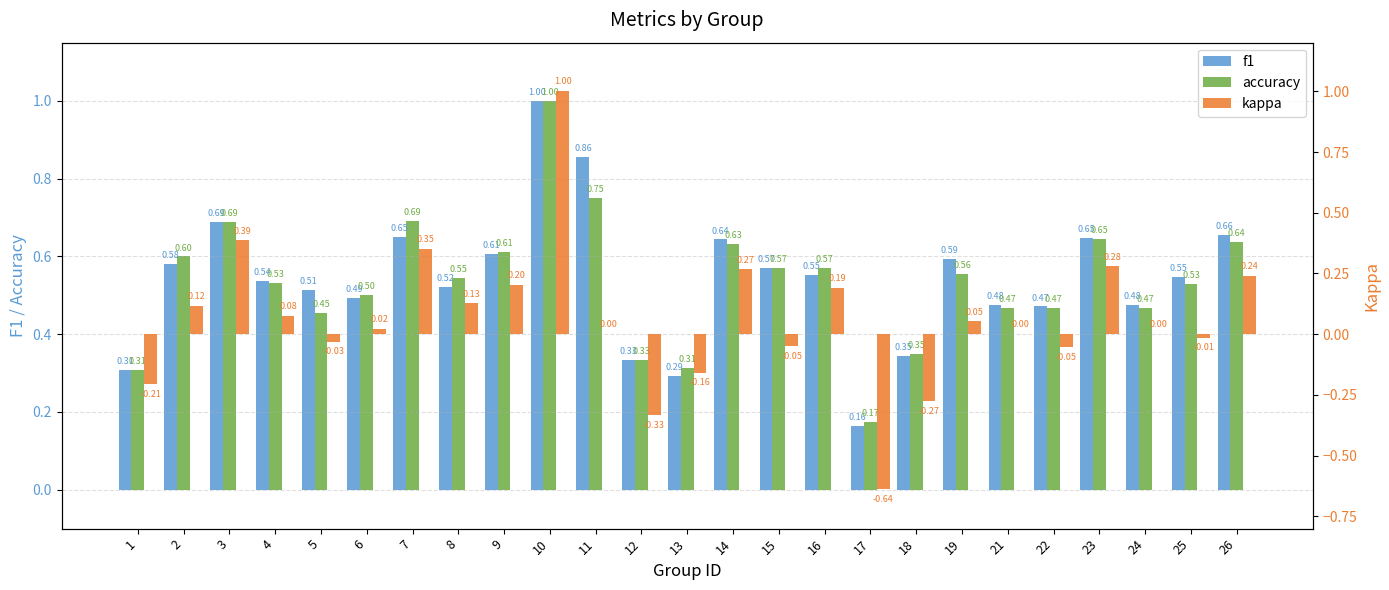

Read the accuracy value at 24.

0.5